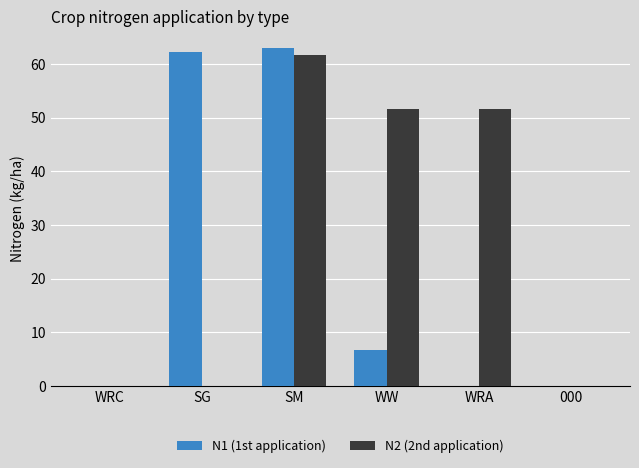

What is the spread (max minus min) of values at SG?

62.2